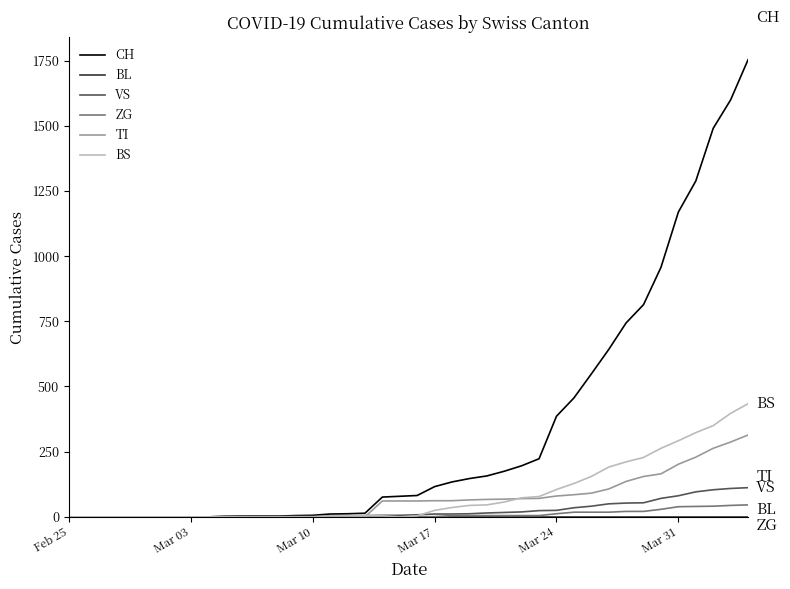

Which series has the largest total across all categories?

CH